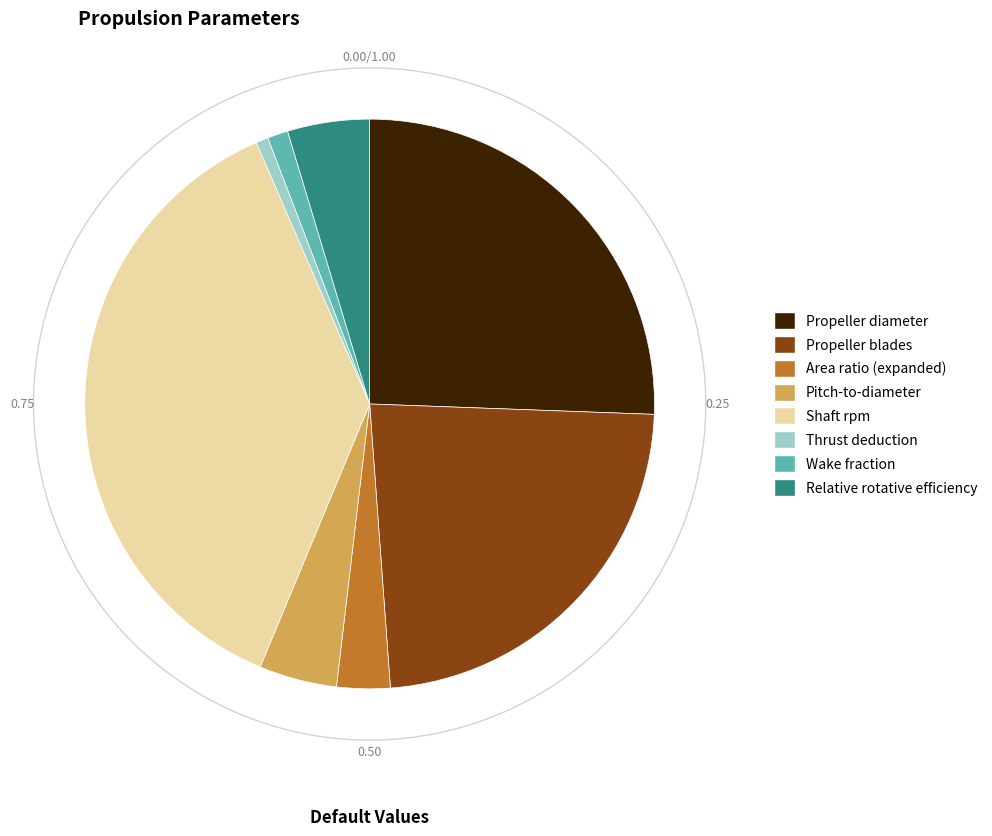

What is the ratio of the value at Relative rotative efficiency to the value at Propeller diameter?

0.2